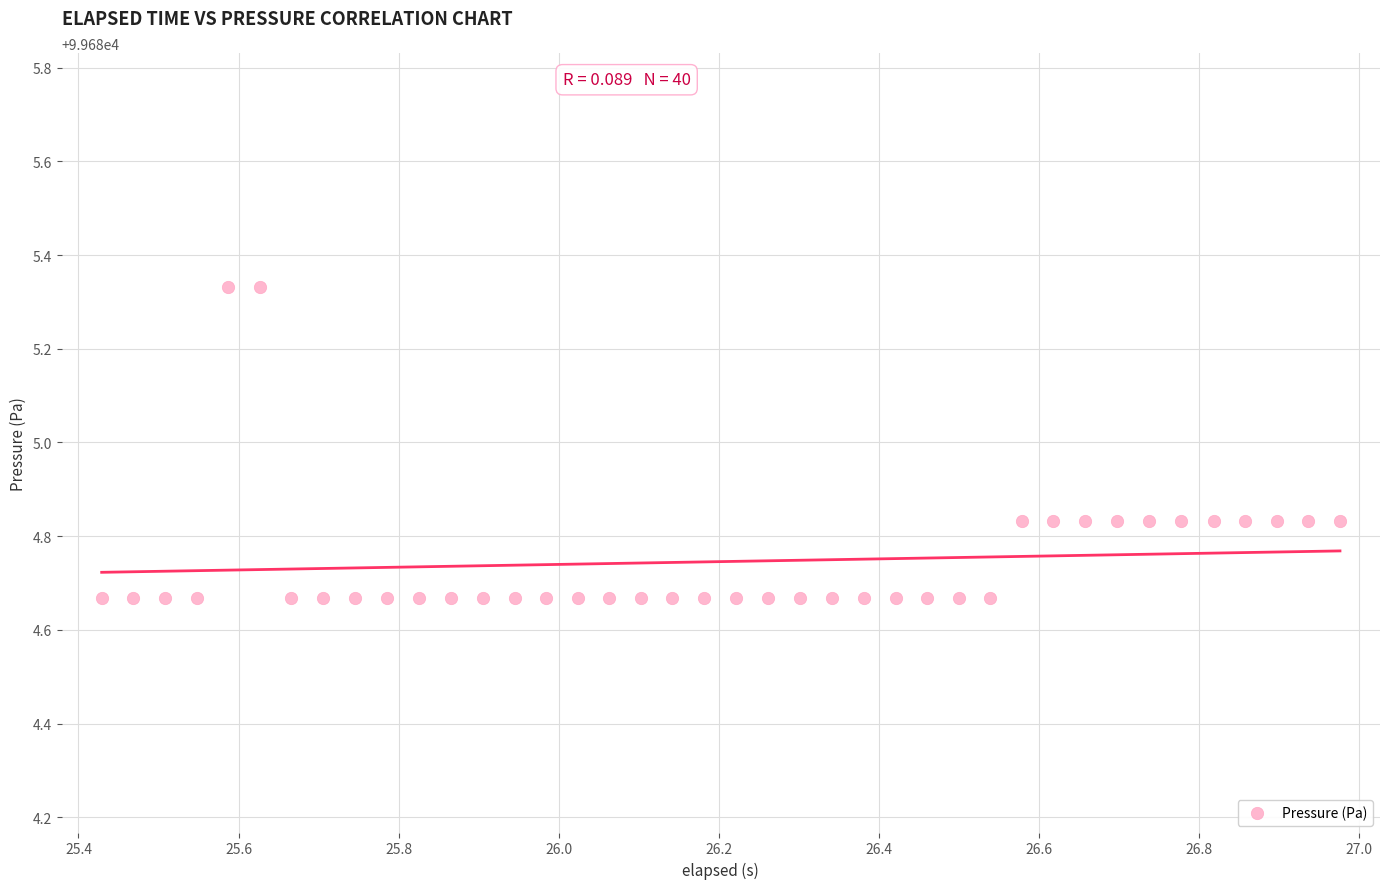

What is the range of Y values (max minus min)?

0.7